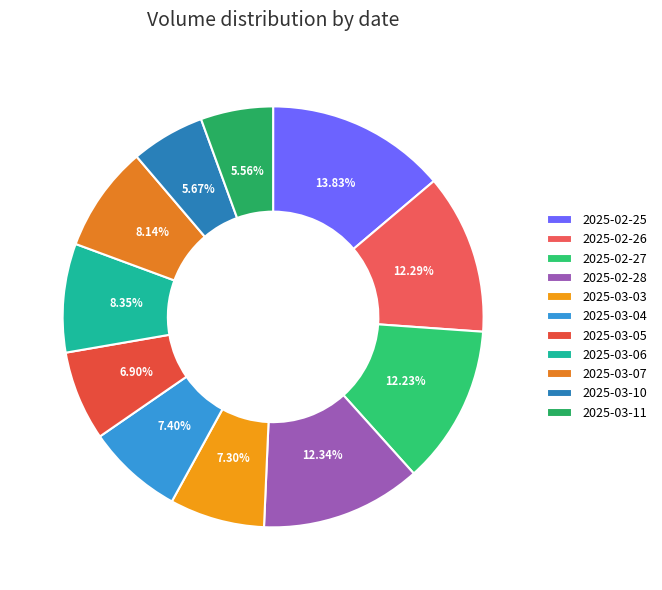

What percentage is the 2025-03-07 slice, to the nearest percent?

8%